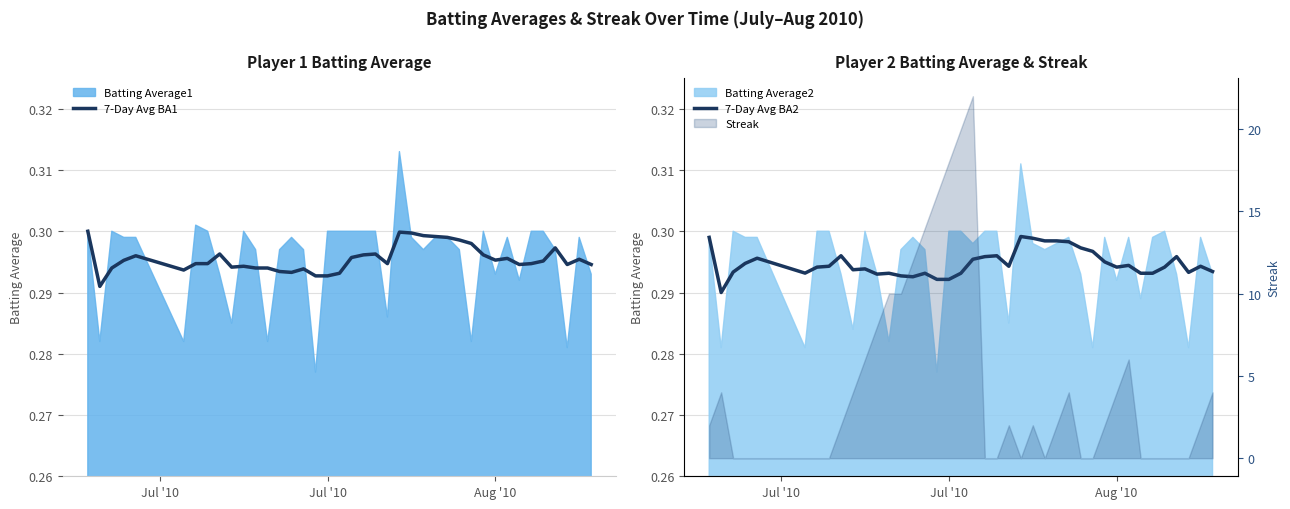

What is the sum of all 7-Day Avg BA1 values?

11.8